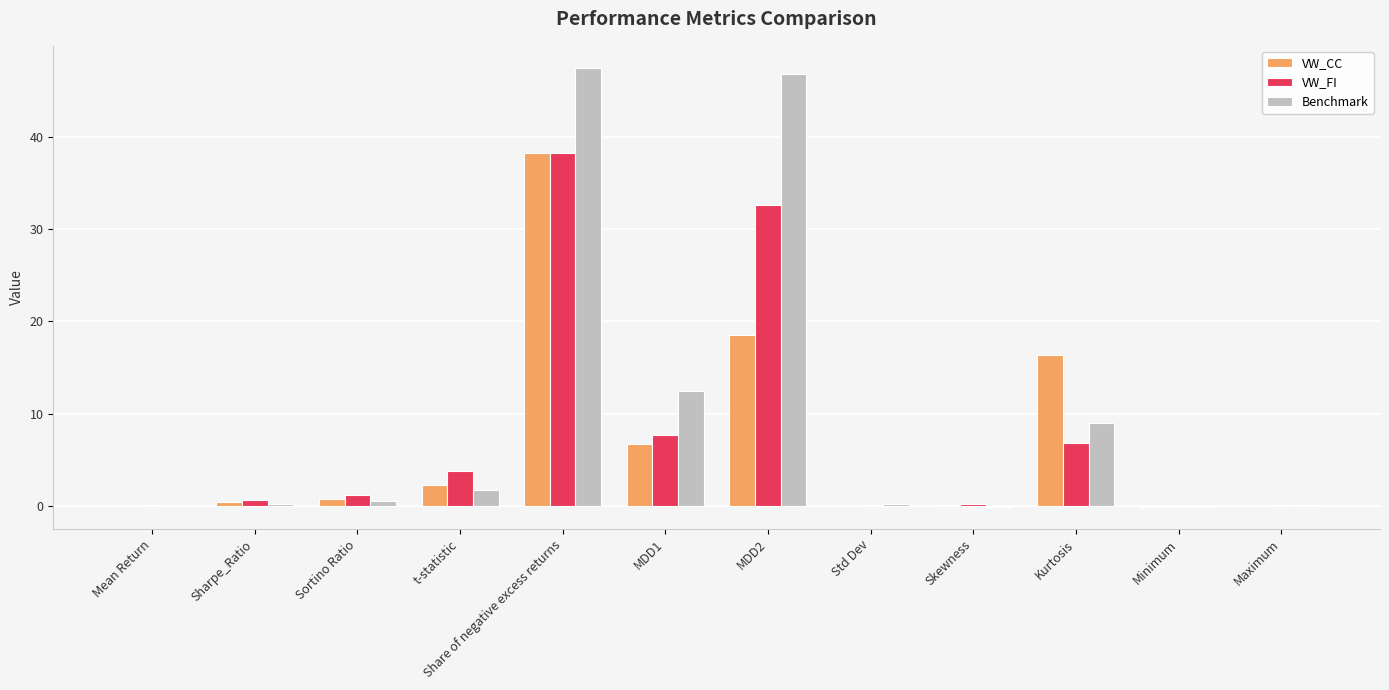

What value does the Benchmark series have at Std Dev?

0.2